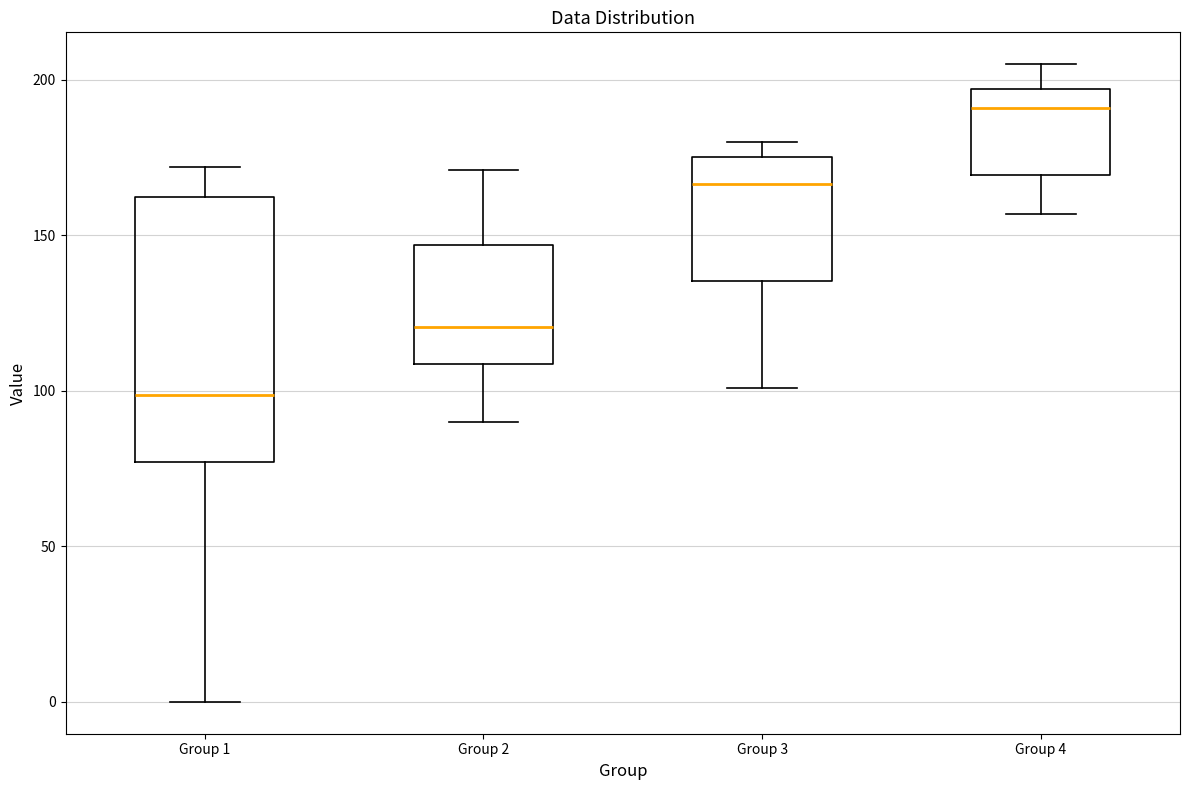

Reading left to right, read every box against the y-axis: the position of its median line, the range the box covers, and the ends of its whiskers. The values are not printed on the chart, so give them approximately, as read against the axis.

Group 1: median 100, box 75 to 160, whiskers 0 to 170
Group 2: median 120, box 110 to 145, whiskers 90 to 170
Group 3: median 165, box 135 to 175, whiskers 100 to 180
Group 4: median 190, box 170 to 195, whiskers 155 to 205